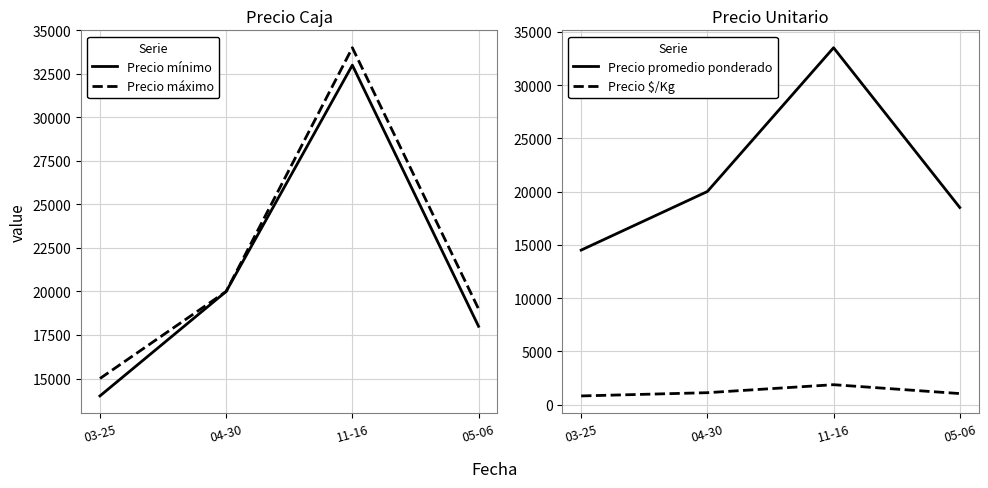

How many lines are shown in the chart?

4